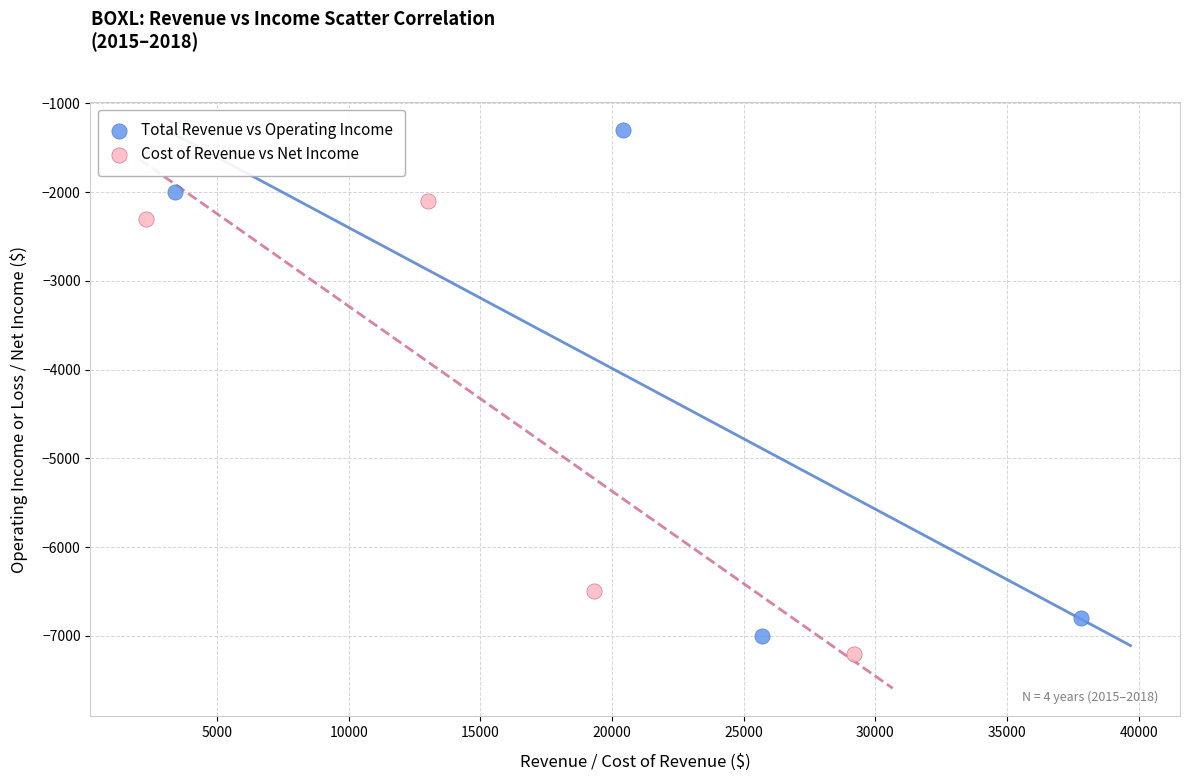

Which series has the widest spread of Y values?

Total Revenue vs Operating Income